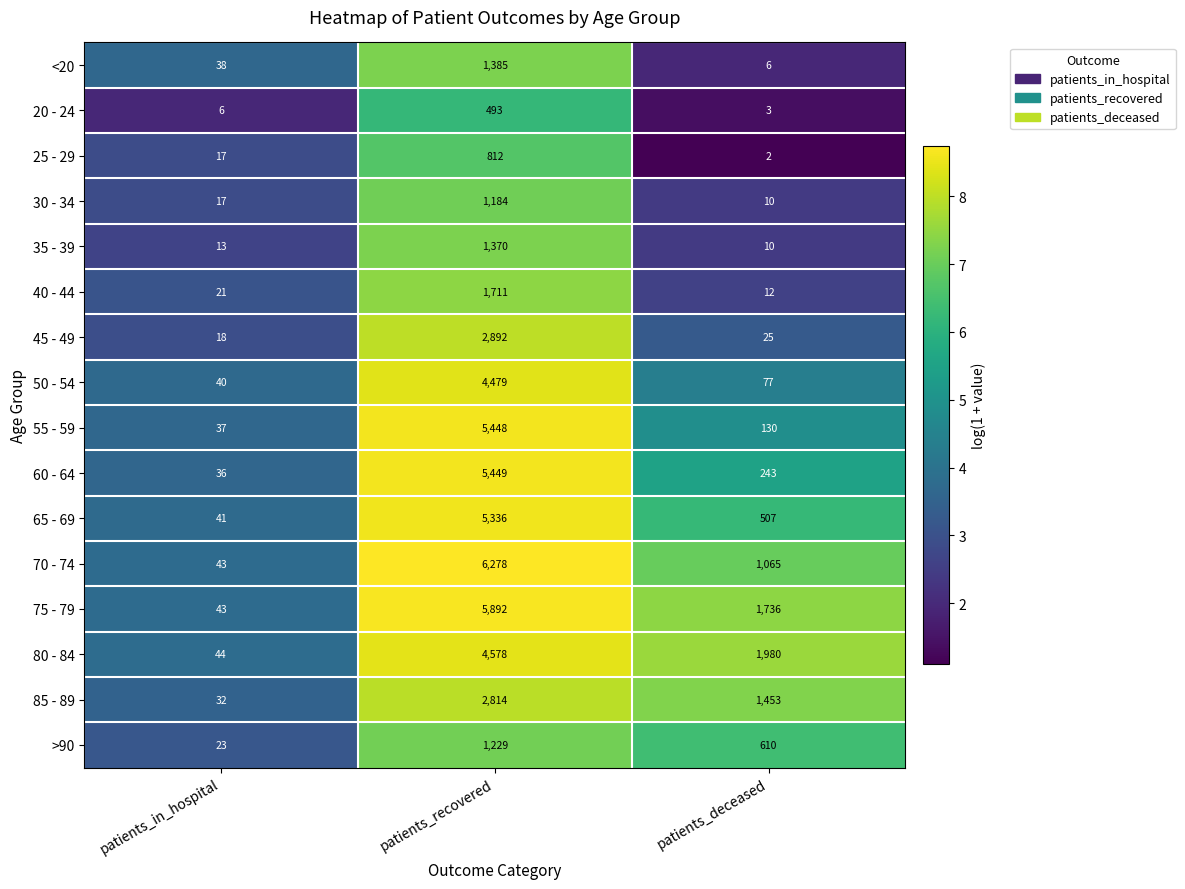

List the labels in order of 25 - 29 value, largest first.

patients_recovered, patients_in_hospital, patients_deceased